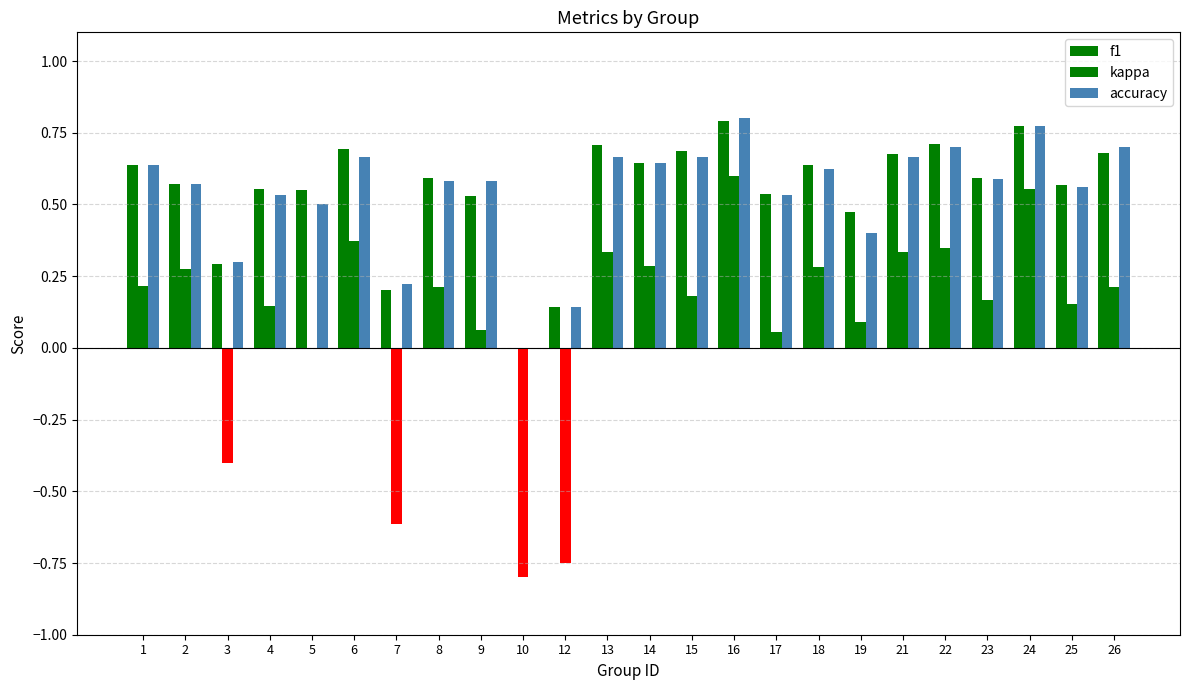

What is the average value of the accuracy series?

0.5